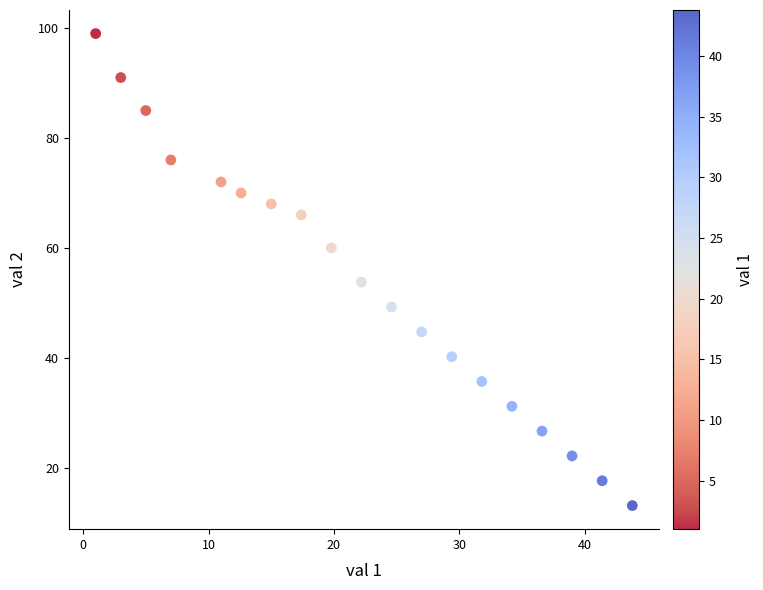

What Y value in the scatter plot is closest to 56?

53.8